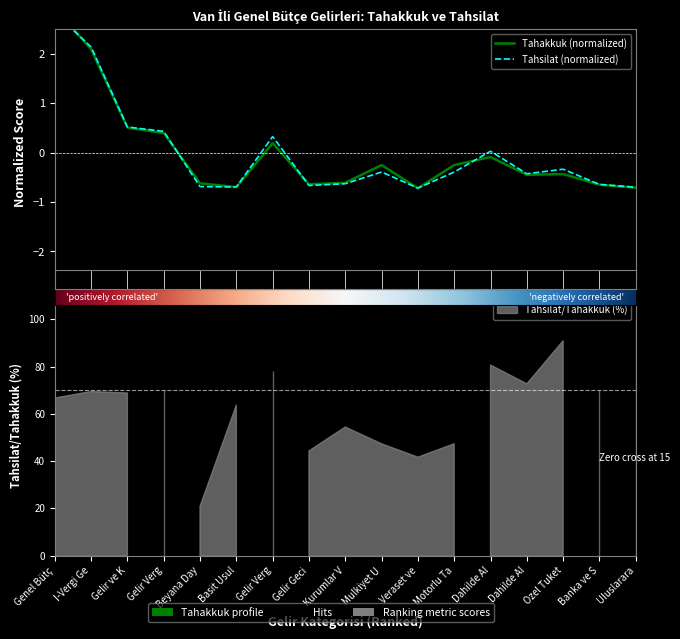

Rank the series by their average value, from highest to lowest.

Tahakkuk, Tahsilat